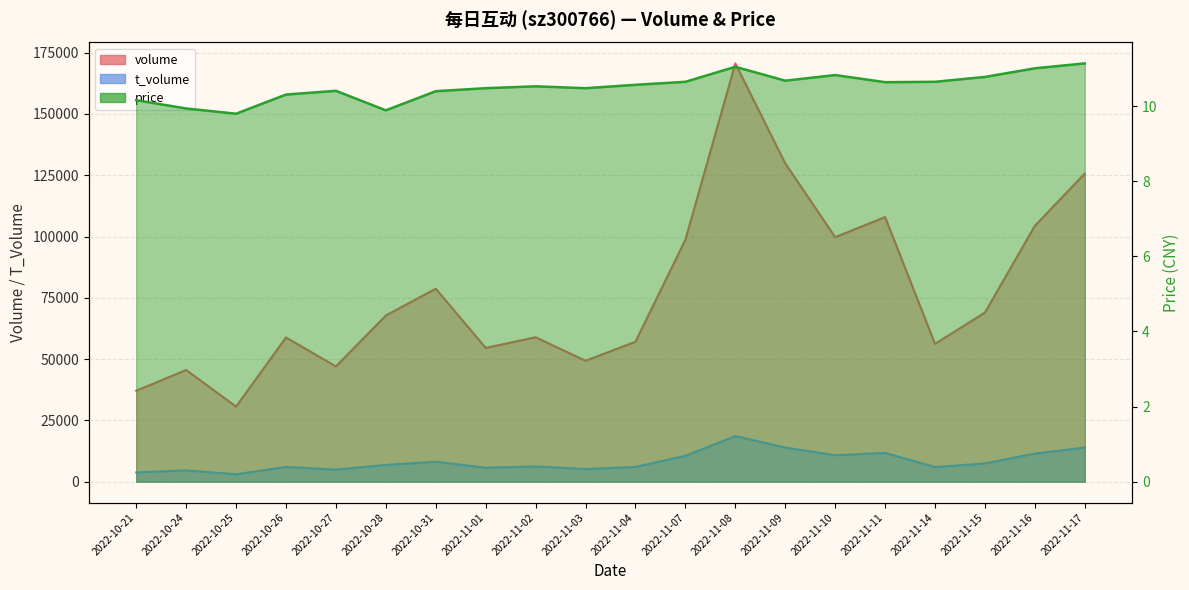

What is the approximate value of price at 2022-11-08?

11.1